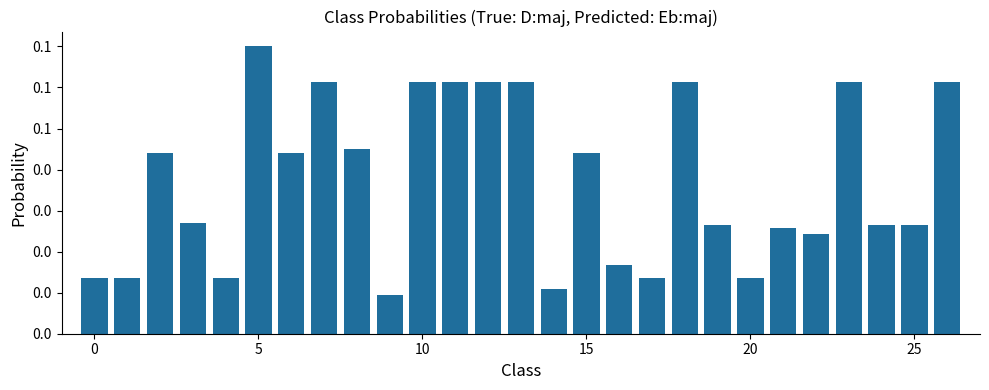

Count the values in the range 0 to 1.

27